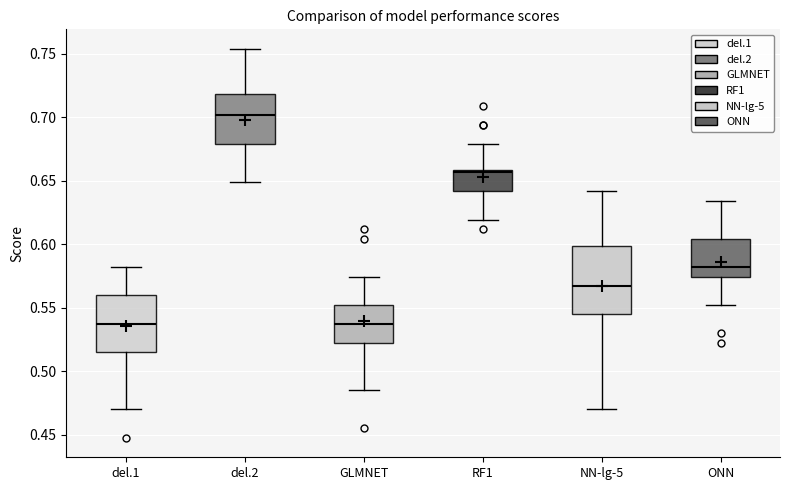

Where does the lower whisker of the box for RF1 end on the y-axis? The values are not printed on the chart, so give them approximately, as read against the axis.

0.620